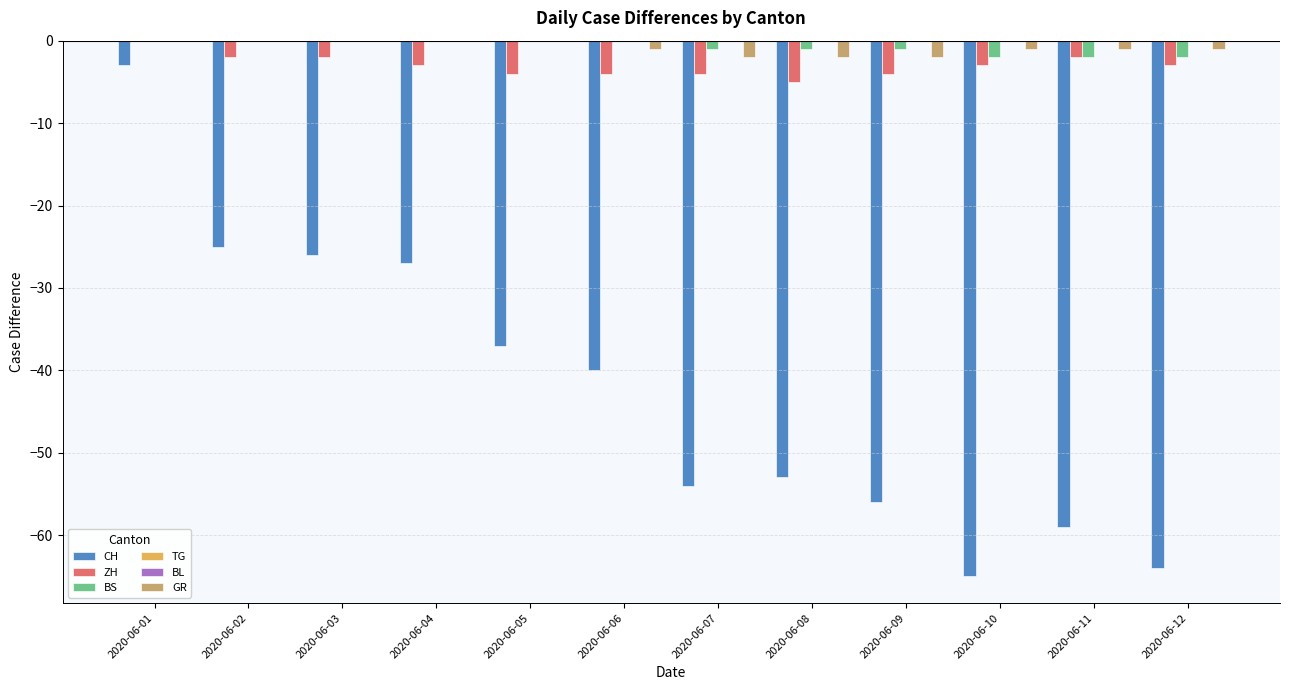

Reading left to right, transcribe all the data shown in this chart.

CH: -3	-25	-26	-27	-37	-40	-54	-53	-56	-65	-59	-64
ZH: 0	-2	-2	-3	-4	-4	-4	-5	-4	-3	-2	-3
BS: 0	0	0	0	0	0	-1	-1	-1	-2	-2	-2
TG: 0	0	0	0	0	0	0	0	0	0	0	0
BL: 0	0	0	0	0	0	0	0	0	0	0	0
GR: 0	0	0	0	0	-1	-2	-2	-2	-1	-1	-1